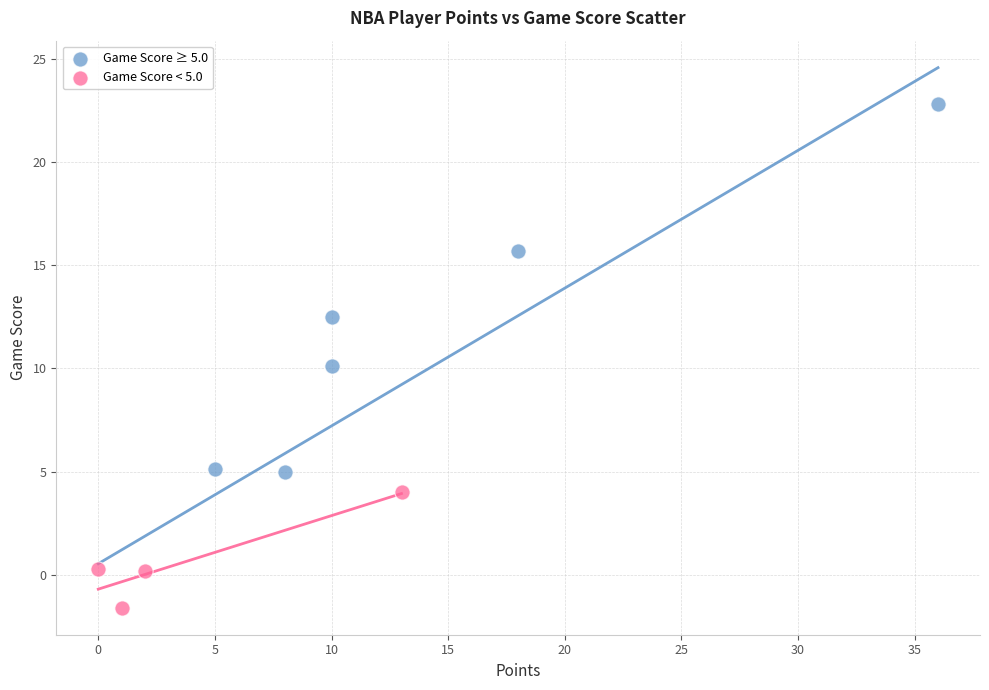

Which series has the largest Y range (max minus min)?

Game Score ≥ 5.0